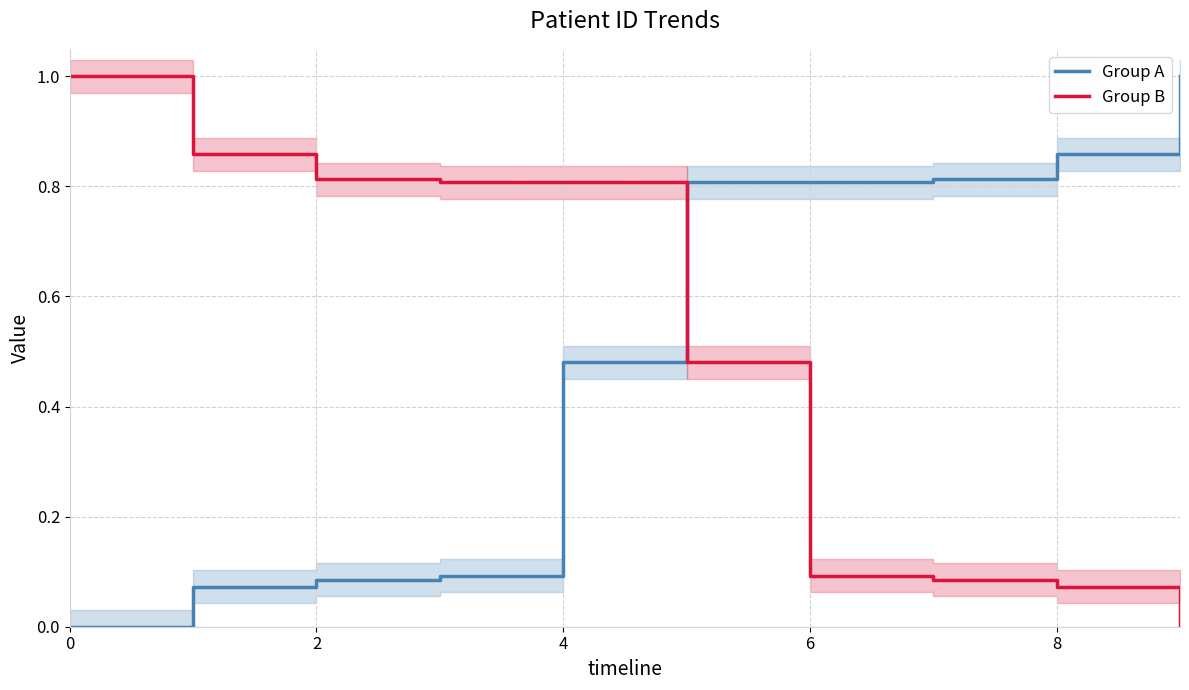

After their last crossing, which series has the higher values: Group B or Group A?

Group A